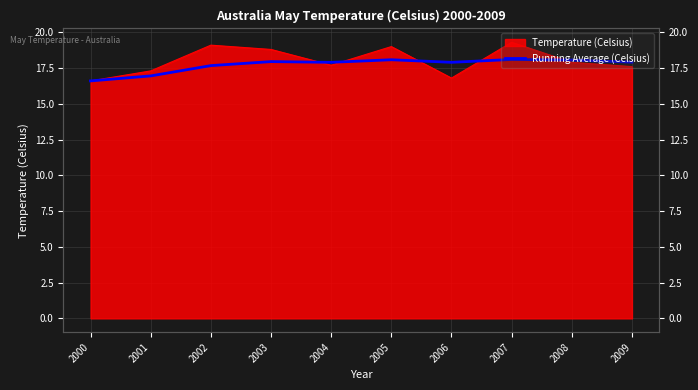

True or false: the data shows 6.6 at 2000.

False